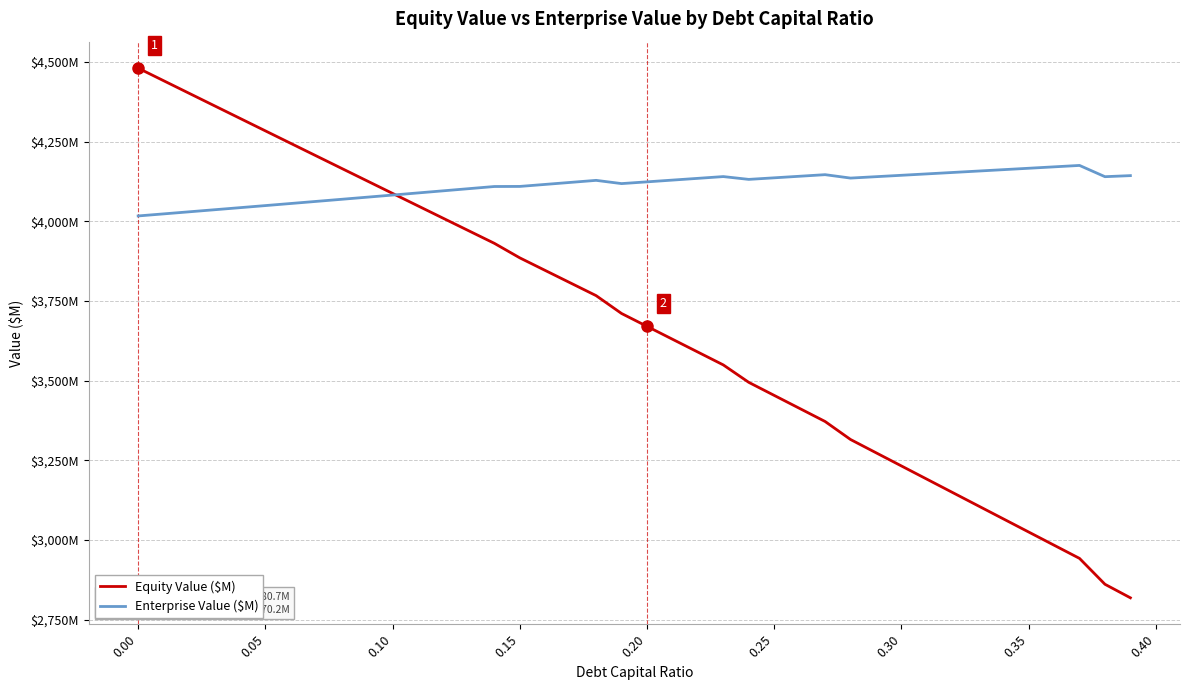

Which series ends up on top after the final intersection of Enterprise Value ($M) and Equity Value ($M)?

Enterprise Value ($M)